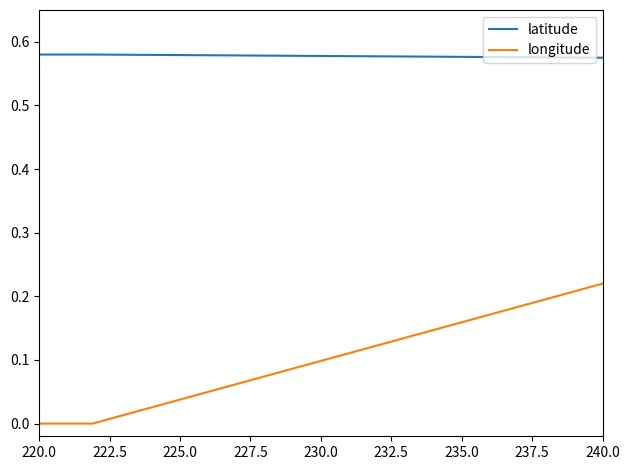

True or false: latitude and longitude intersect in this chart.

False